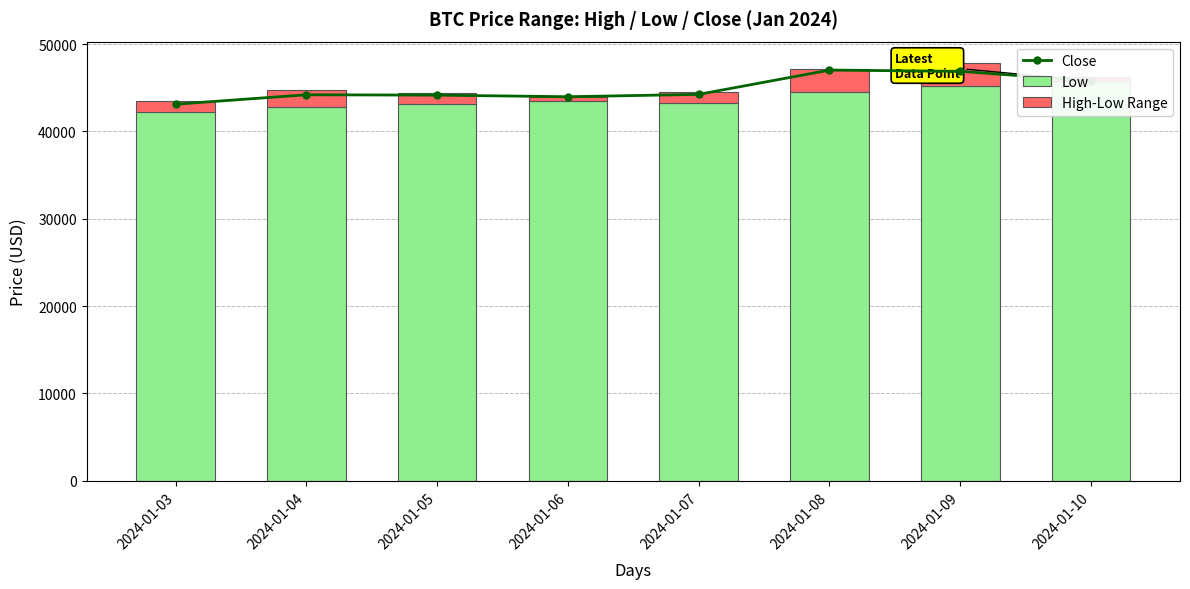

What are all the series names shown in the legend?

Close, Low, High-Low Range